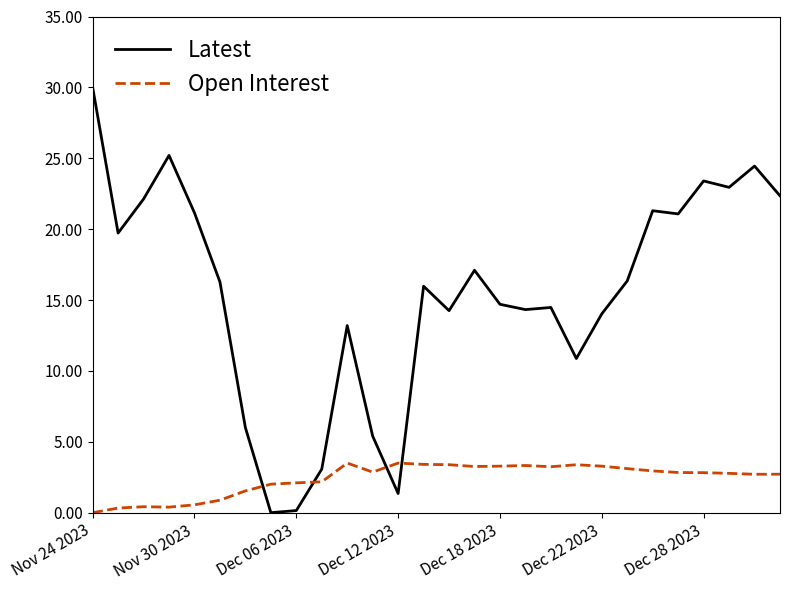

Which series has the largest range (max minus min)?

Latest